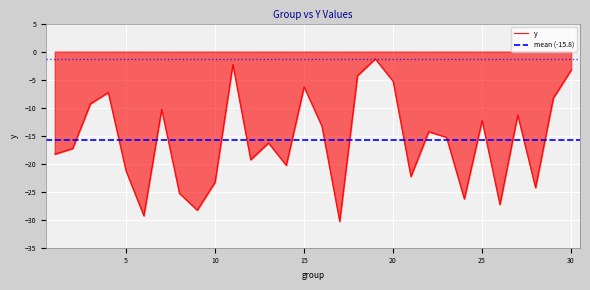

Between 23 and 14, which is larger?

23